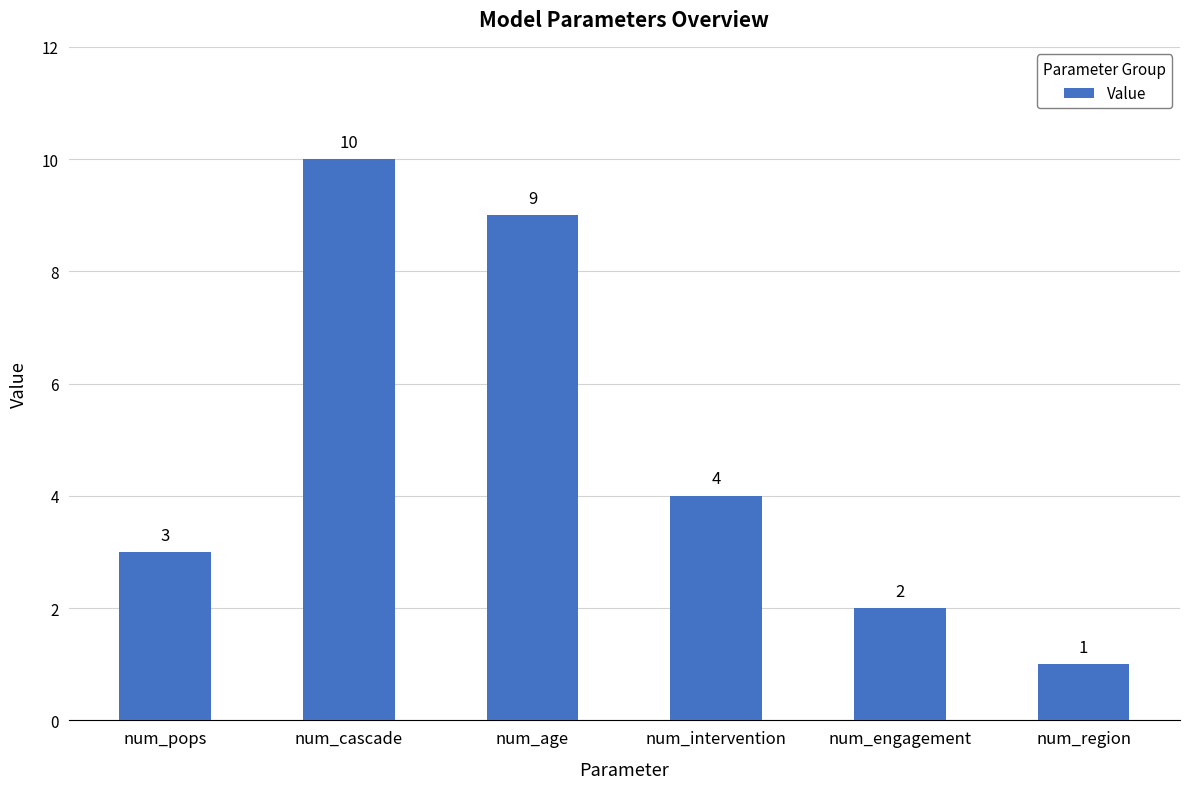

Reading right to left, what are all the values shown in this chart?

num_region=1	num_engagement=2	num_intervention=4	num_age=9	num_cascade=10	num_pops=3